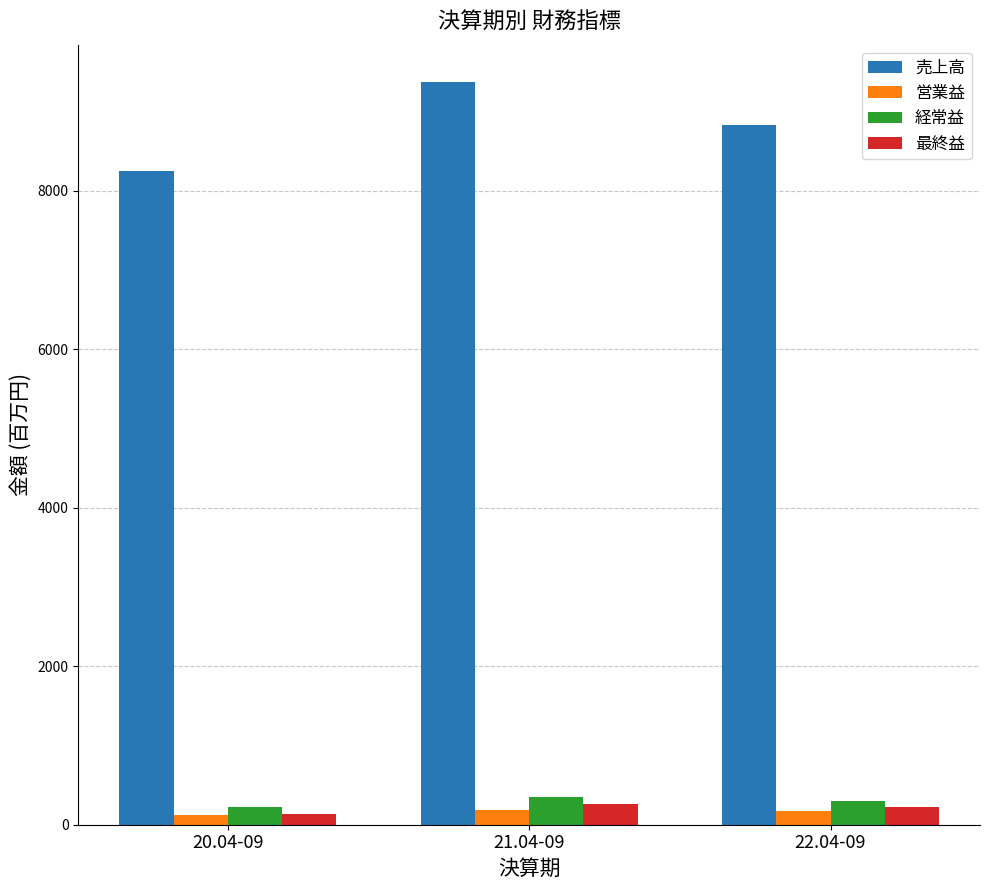

What is the maximum value shown in the chart?

9376